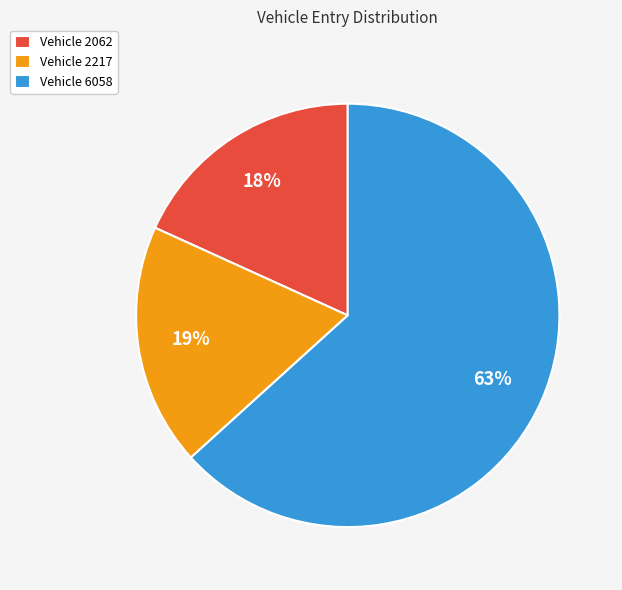

Is there any slice that represents more than half of the pie?

Yes